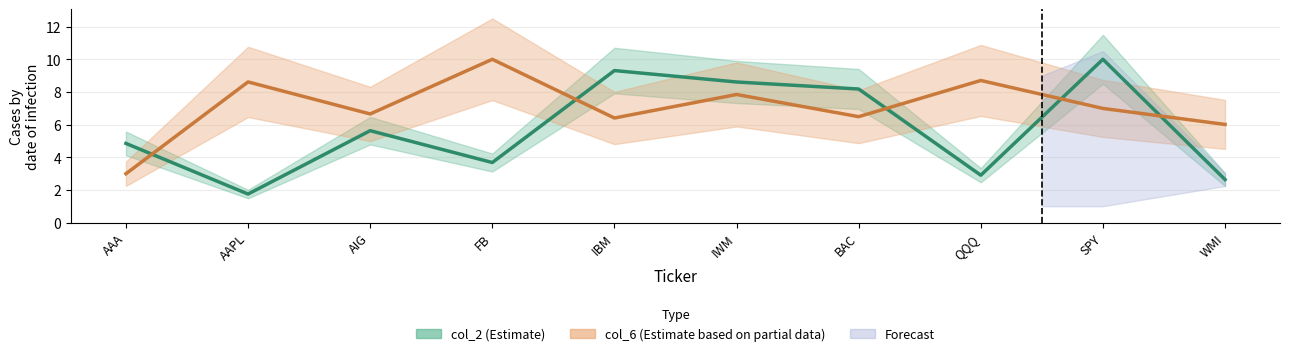

How many lines are shown in the chart?

2